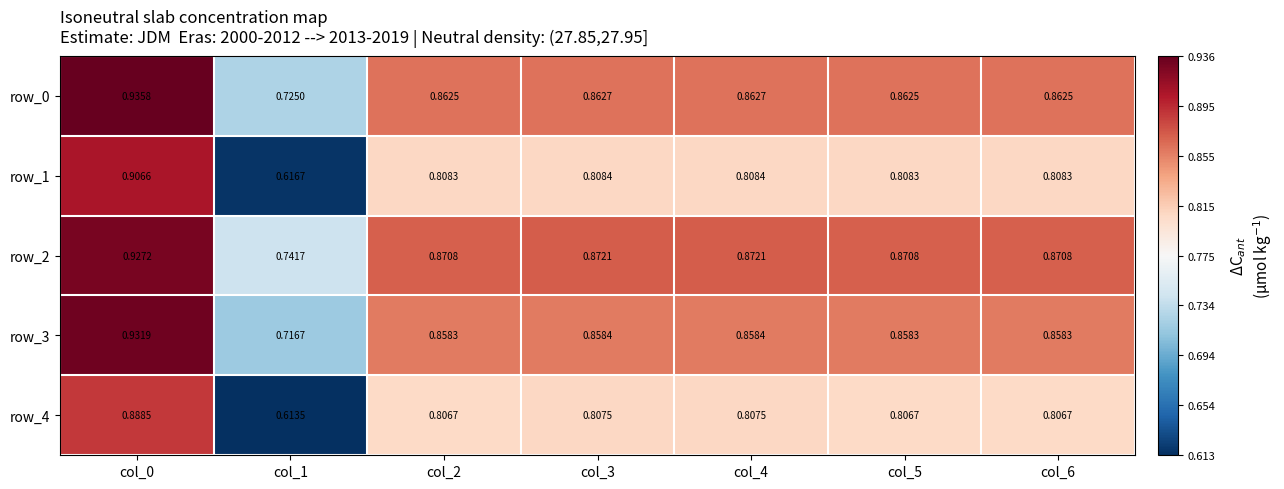

Which series has the largest range (max minus min)?

row_1